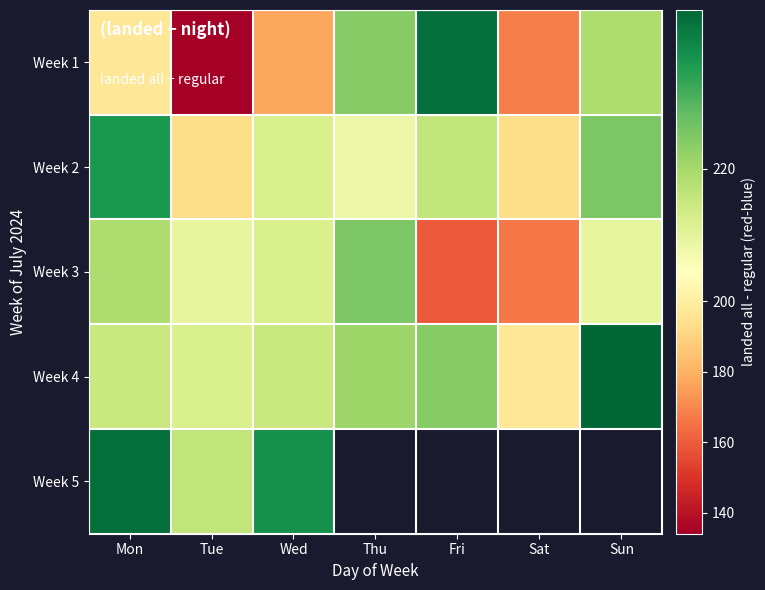

List the series in order of their peak value, lowest first.

Week 3, Week 2, Week 1, Week 5, Week 4